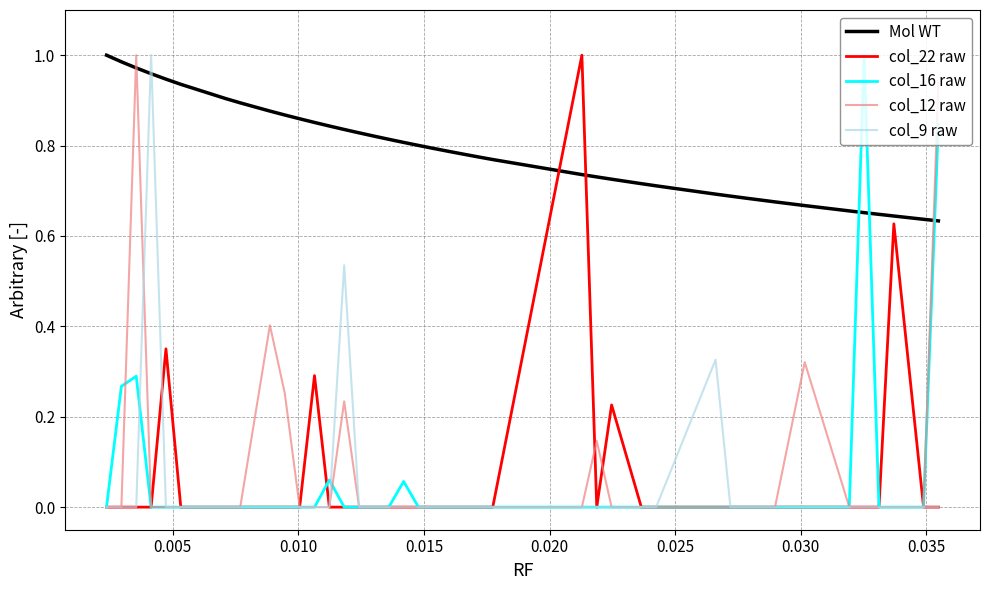

True or false: Mol WT and col_22 raw intersect in this chart.

True